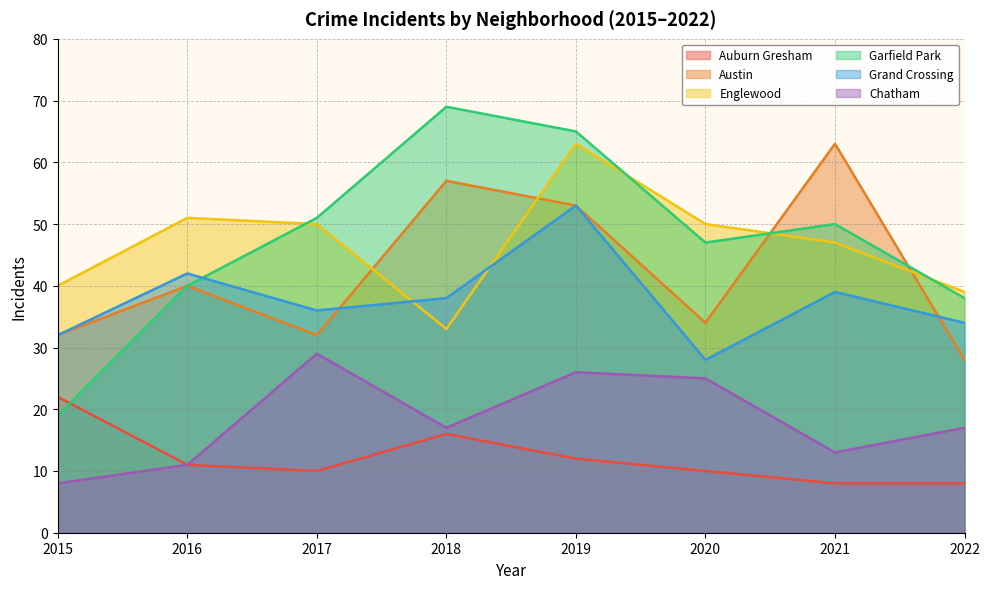

What is the total value across all series at 2019?

272